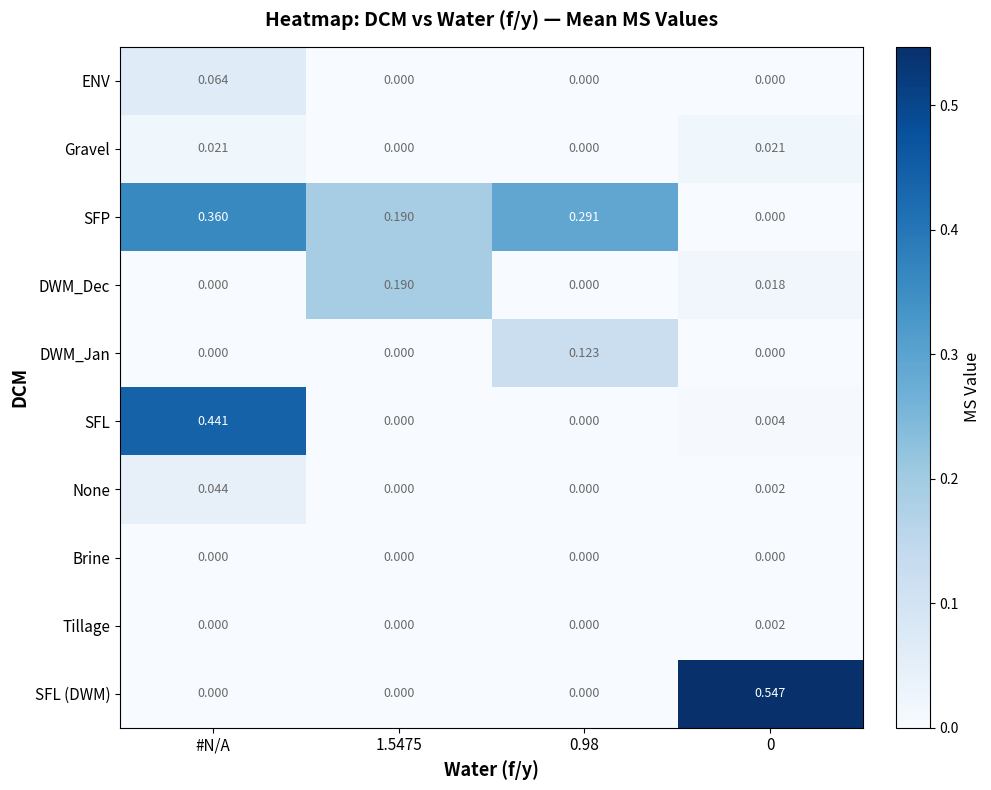

Which series changed the most between #N/A and 0?

SFL (DWM)